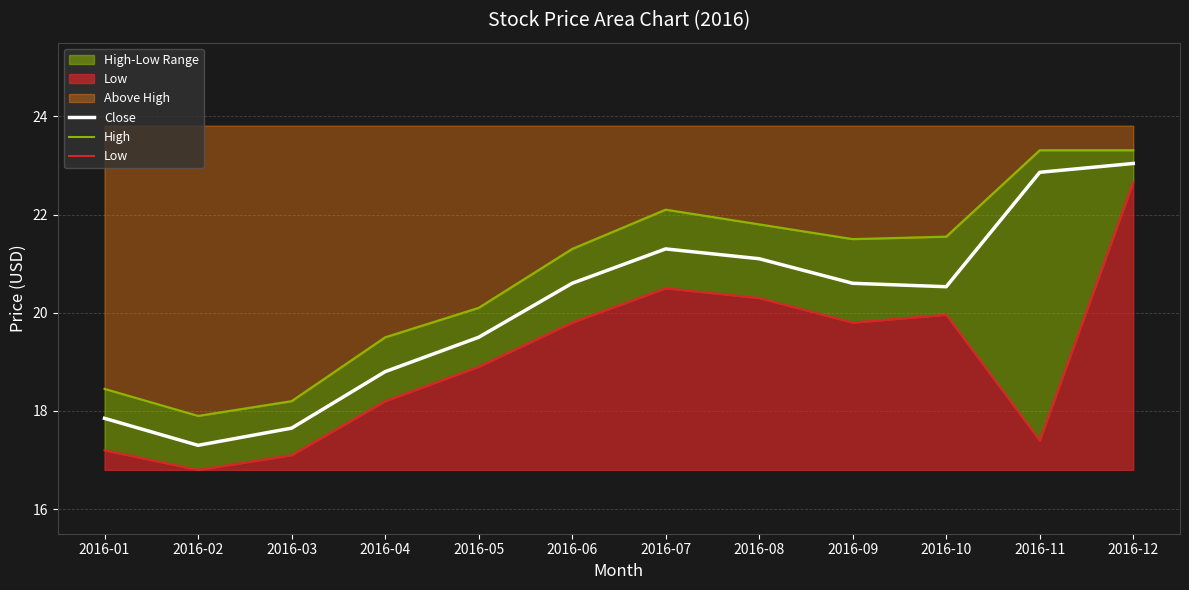

How many data points in Close are less than 20?

5